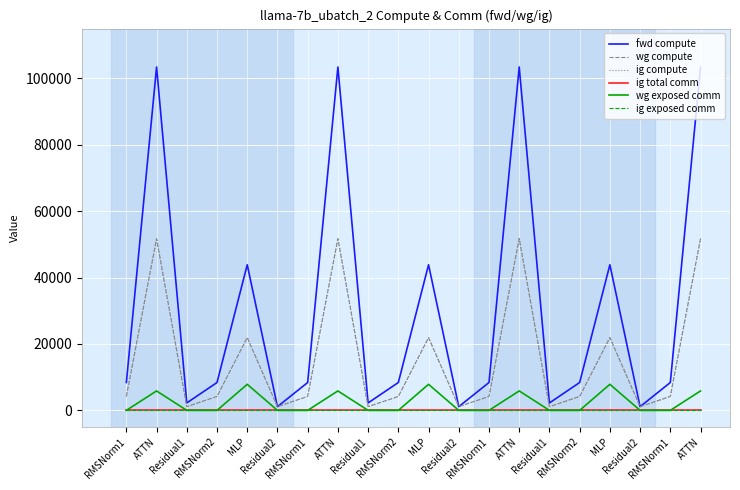

What is the spread (max minus min) of values at RMSNorm2?

8392.0